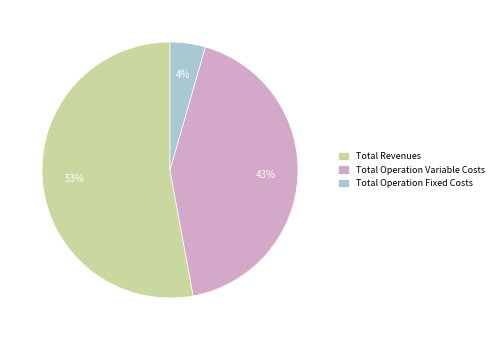

Which slice is the smallest?

Total Operation Fixed Costs